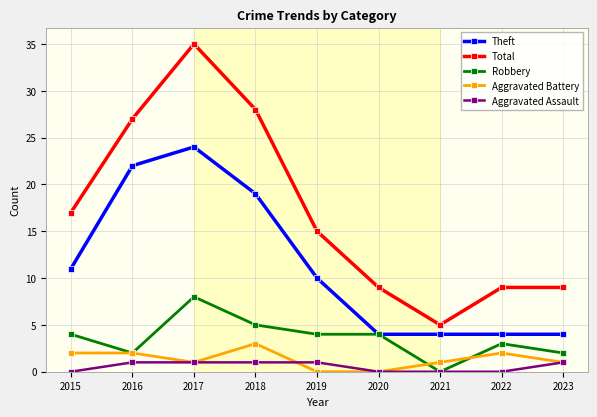

Which series has the widest spread of values?

Total